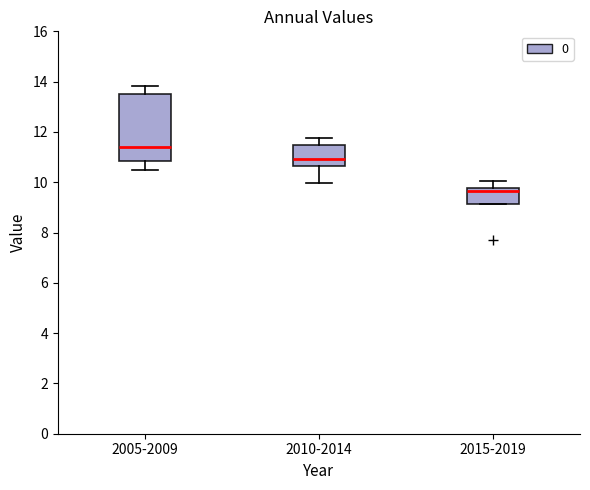

Which box's median line is the lowest?

2015-2019